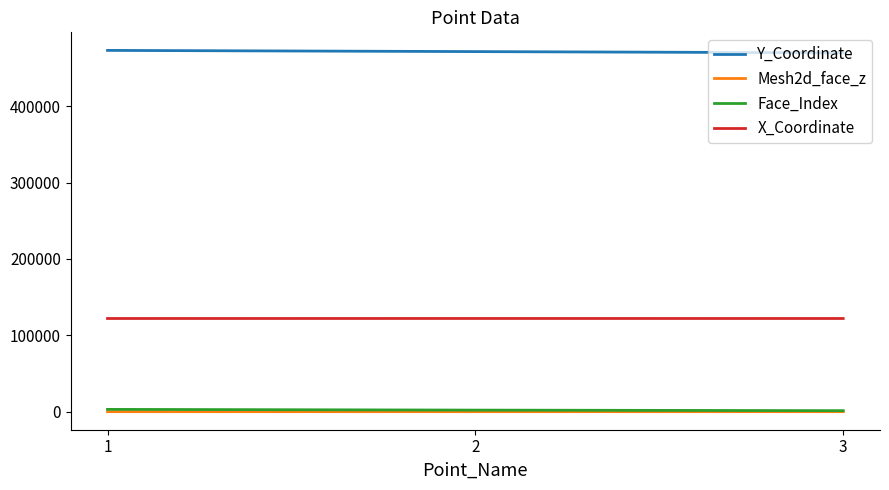

How many lines are shown in the chart?

4